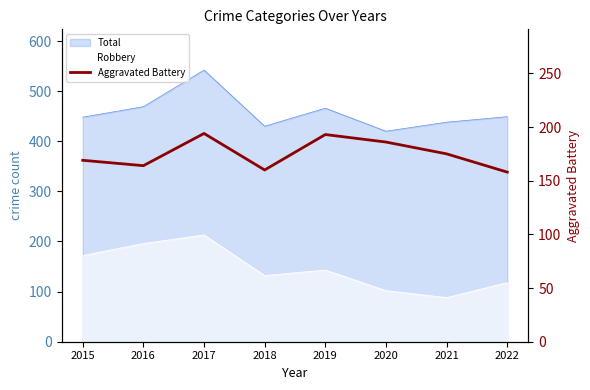

Approximately how many times larger is the value at 2015 compared to 2018?

1.1